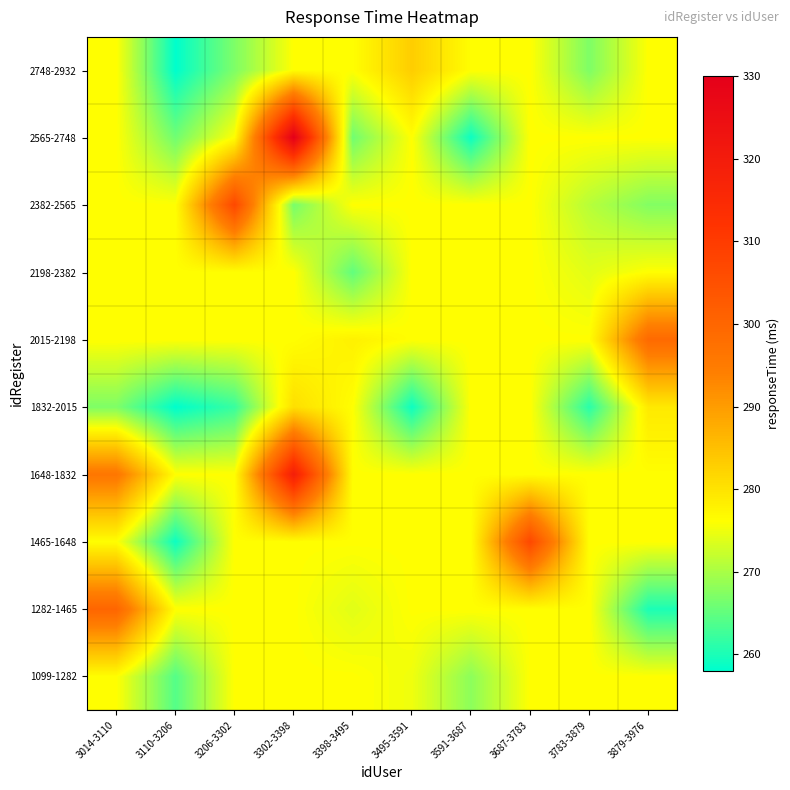

Which has a higher value, 3591-3687 or 3302-3398?

3302-3398